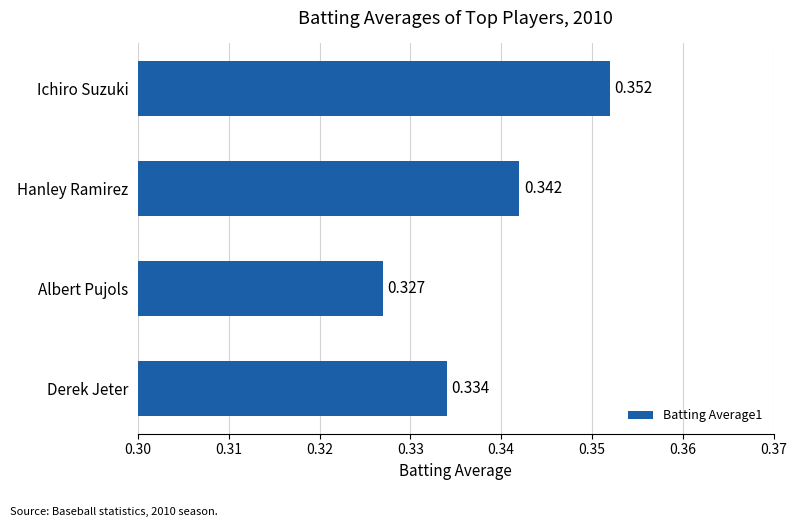

At which category does the chart reach its minimum across all series?

Albert Pujols